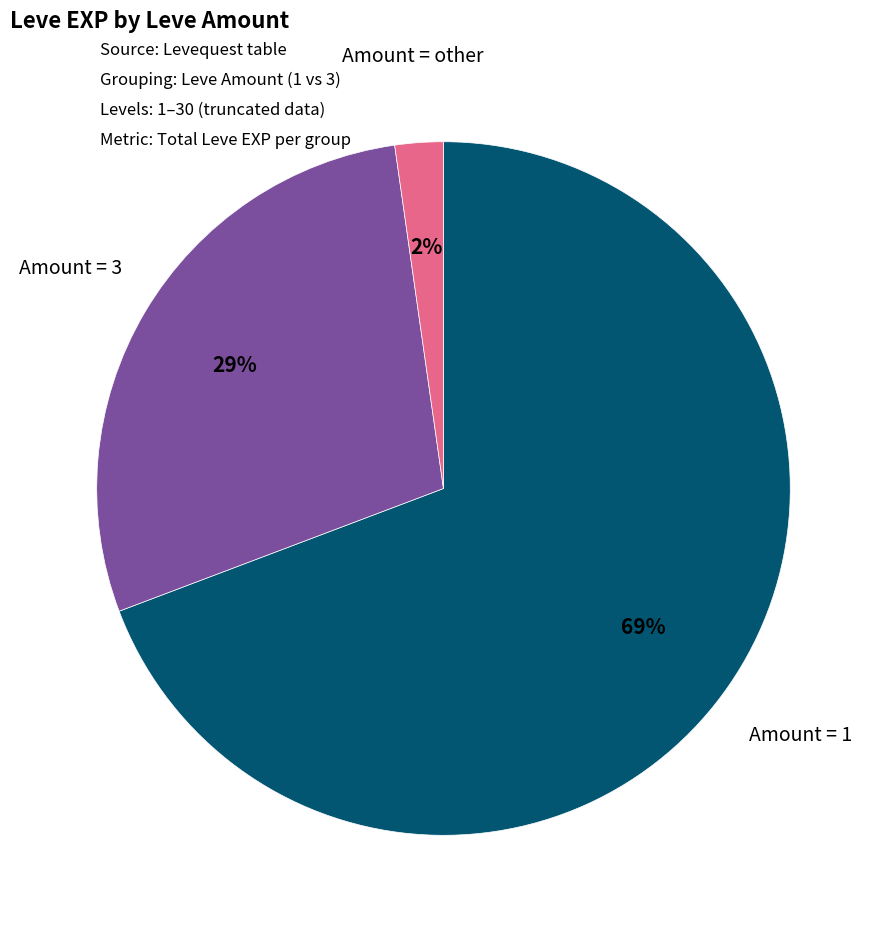

Count the number of slices in the pie.

3